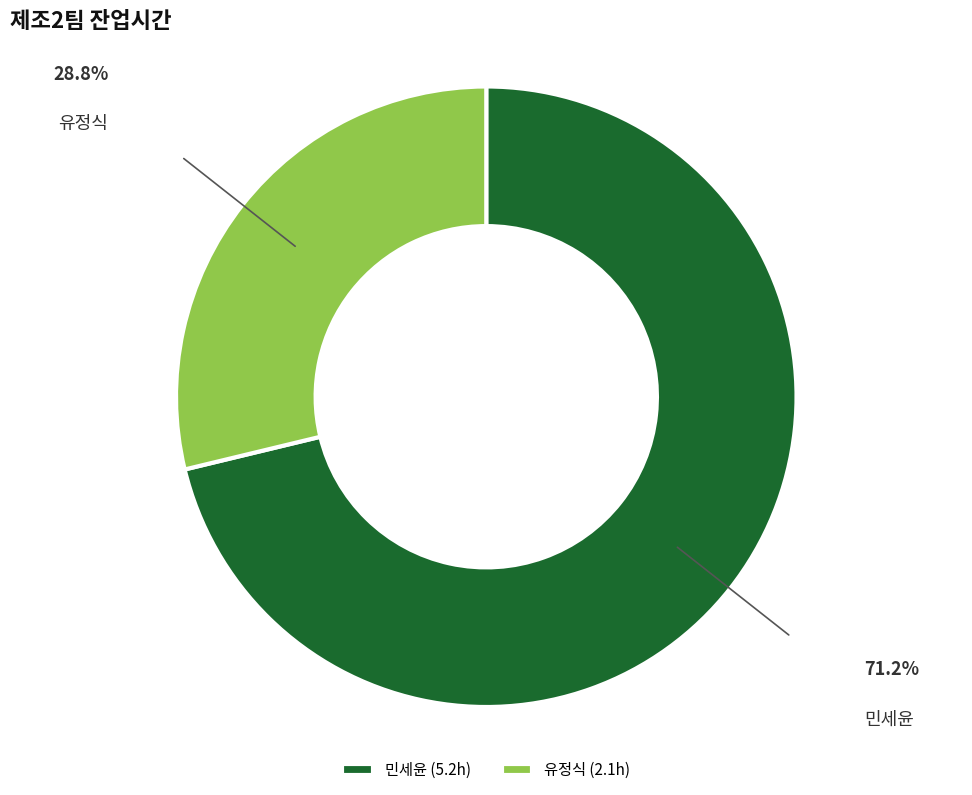

Combined, do 민세윤 and 유정식 account for over 50%?

Yes